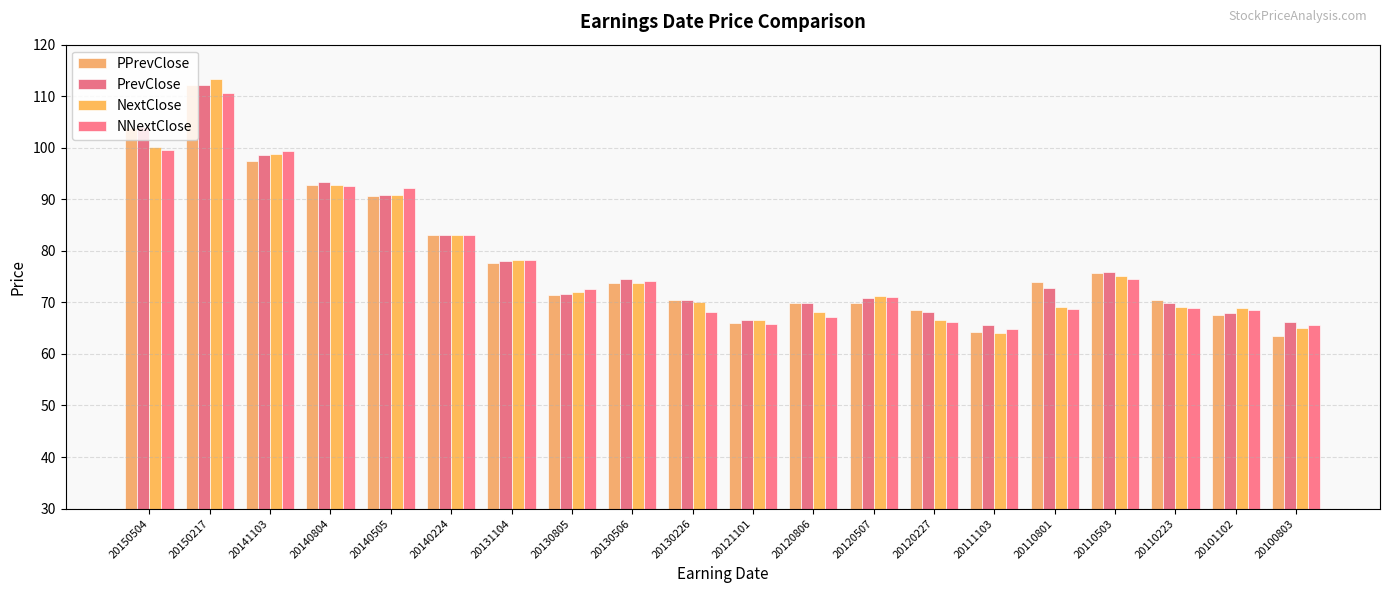

Rank the series at 20150504 from highest to lowest value.

PrevClose, PPrevClose, NextClose, NNextClose